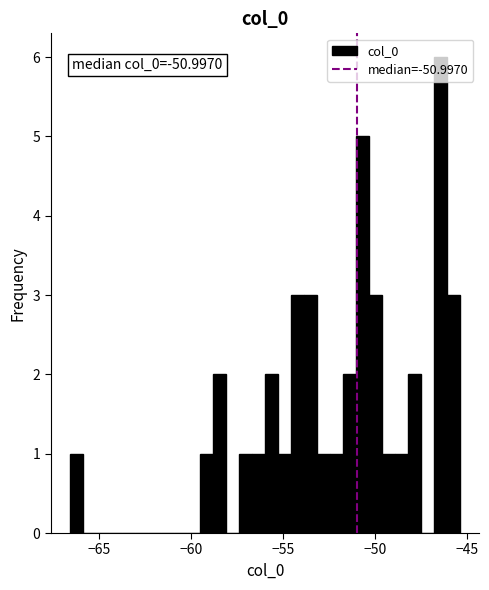

Around what value on the x-axis is the tallest bar? Give the approximate position of its centre, as read against the axis.

-46.5